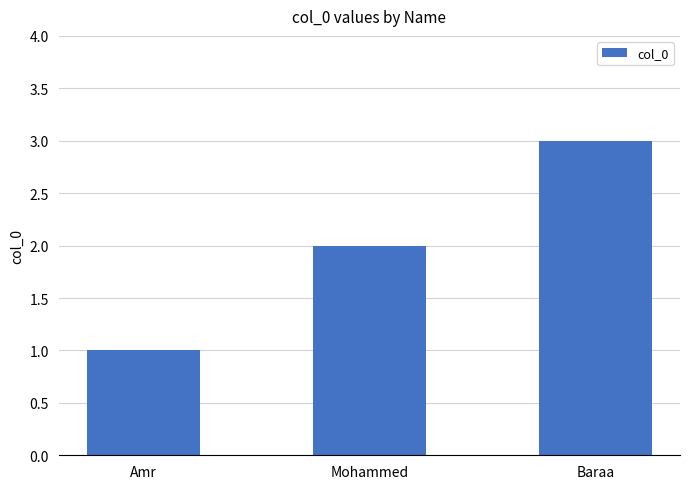

What is the maximum value shown in the chart?

3